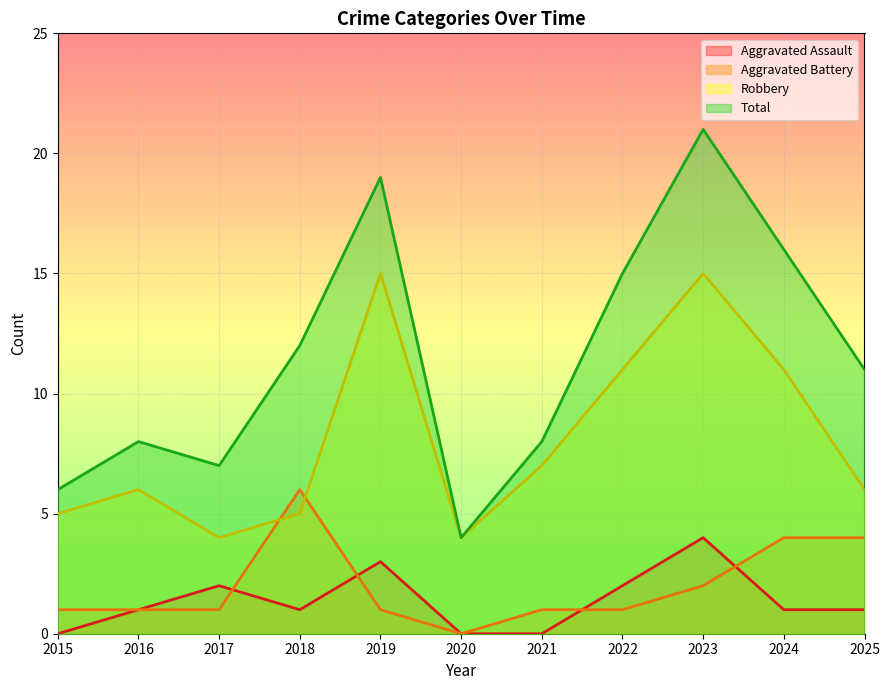

True or false: Total and Robbery cross at least once.

False